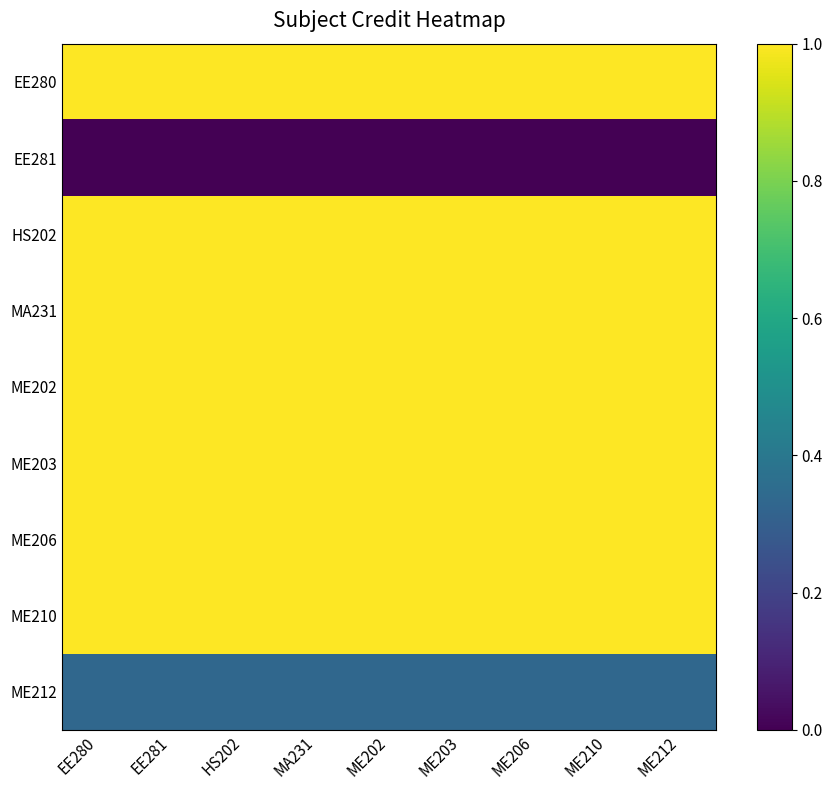

At which category is the sum across all series the highest?

EE280